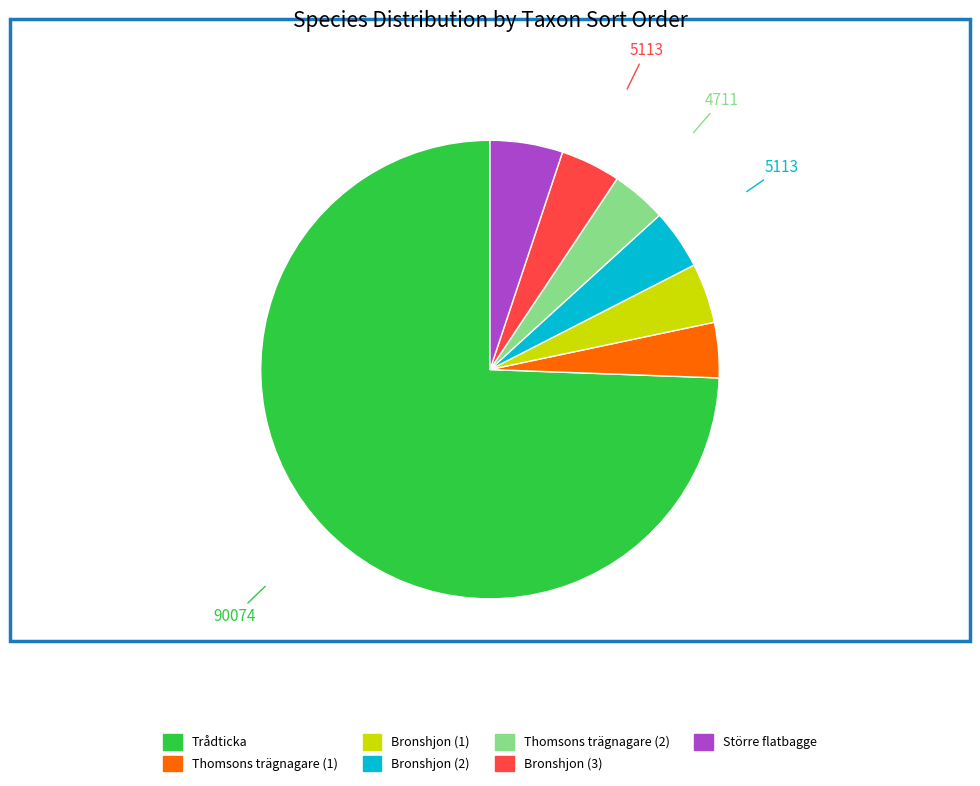

Is there a majority slice in this chart?

Yes